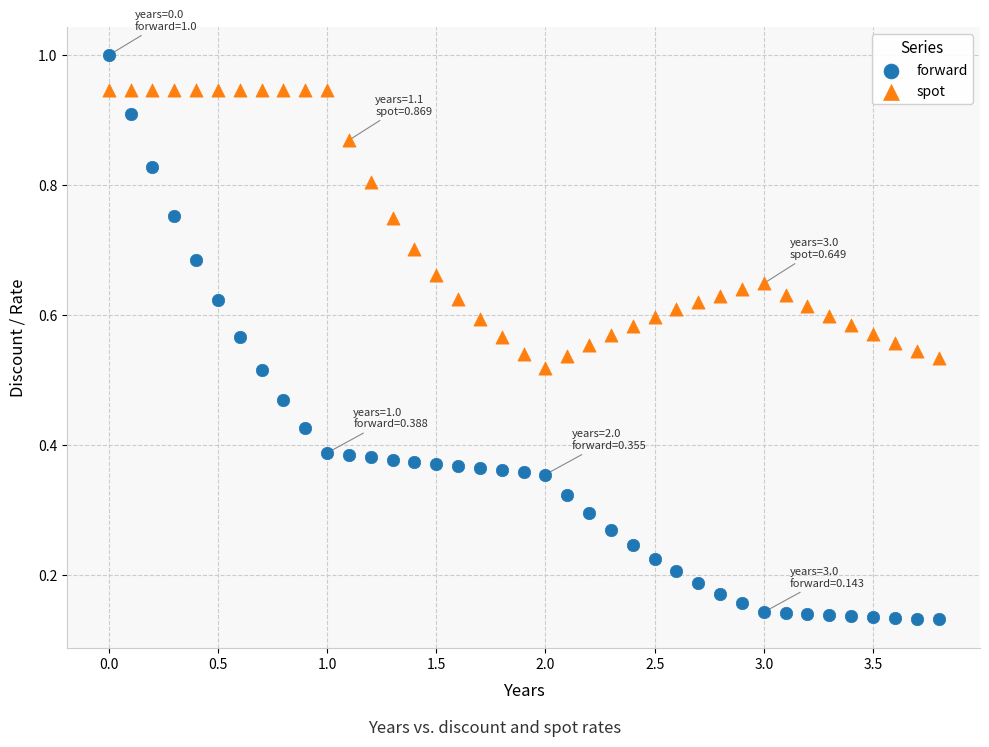

What are all the series names shown in the legend?

forward, spot